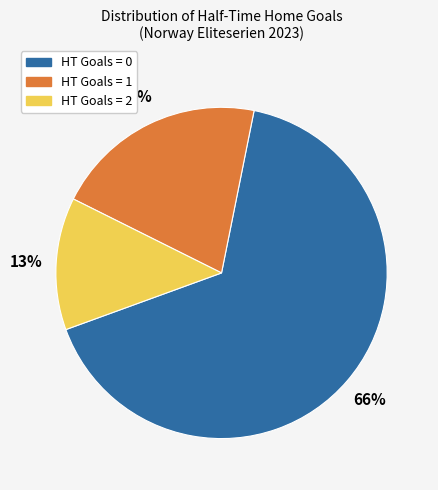

To the nearest percent, what percentage of the pie is HT Goals = 0?

66%